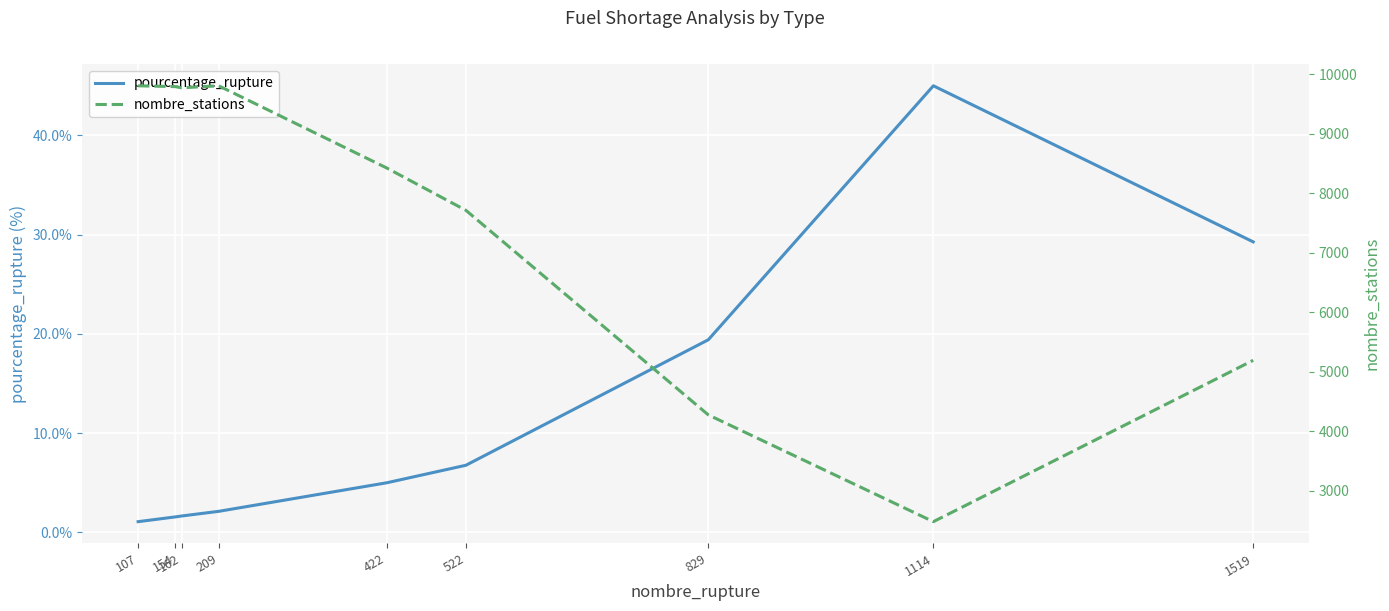

At 522, list the series in order from largest to smallest.

nombre_stations, pourcentage_rupture